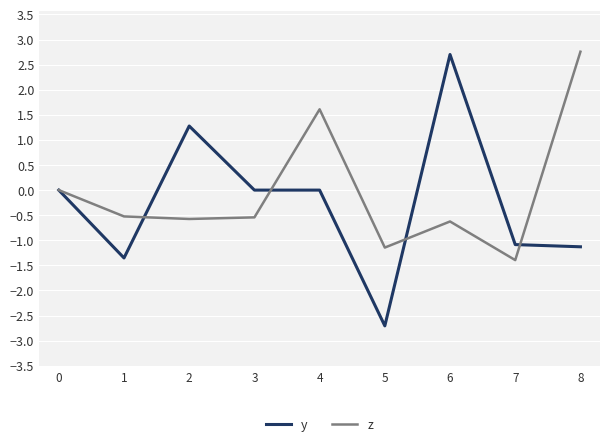

The z series shows -0.9 at 7. True or false?

False